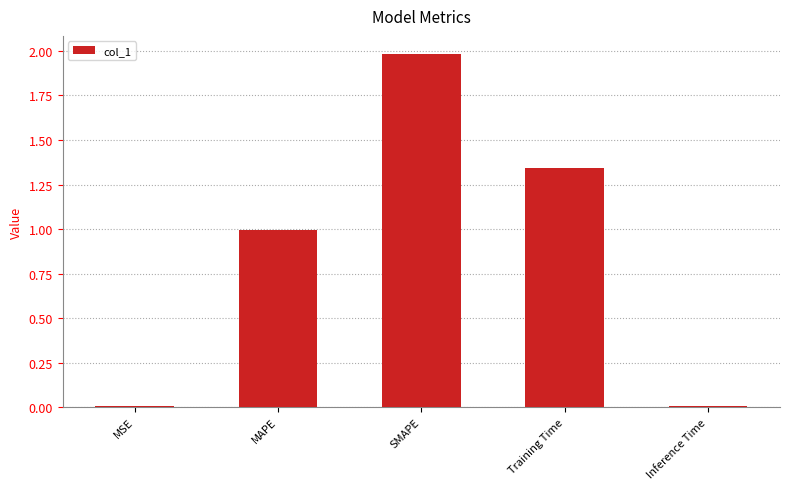

The value at MSE is 0.0. True or false?

True